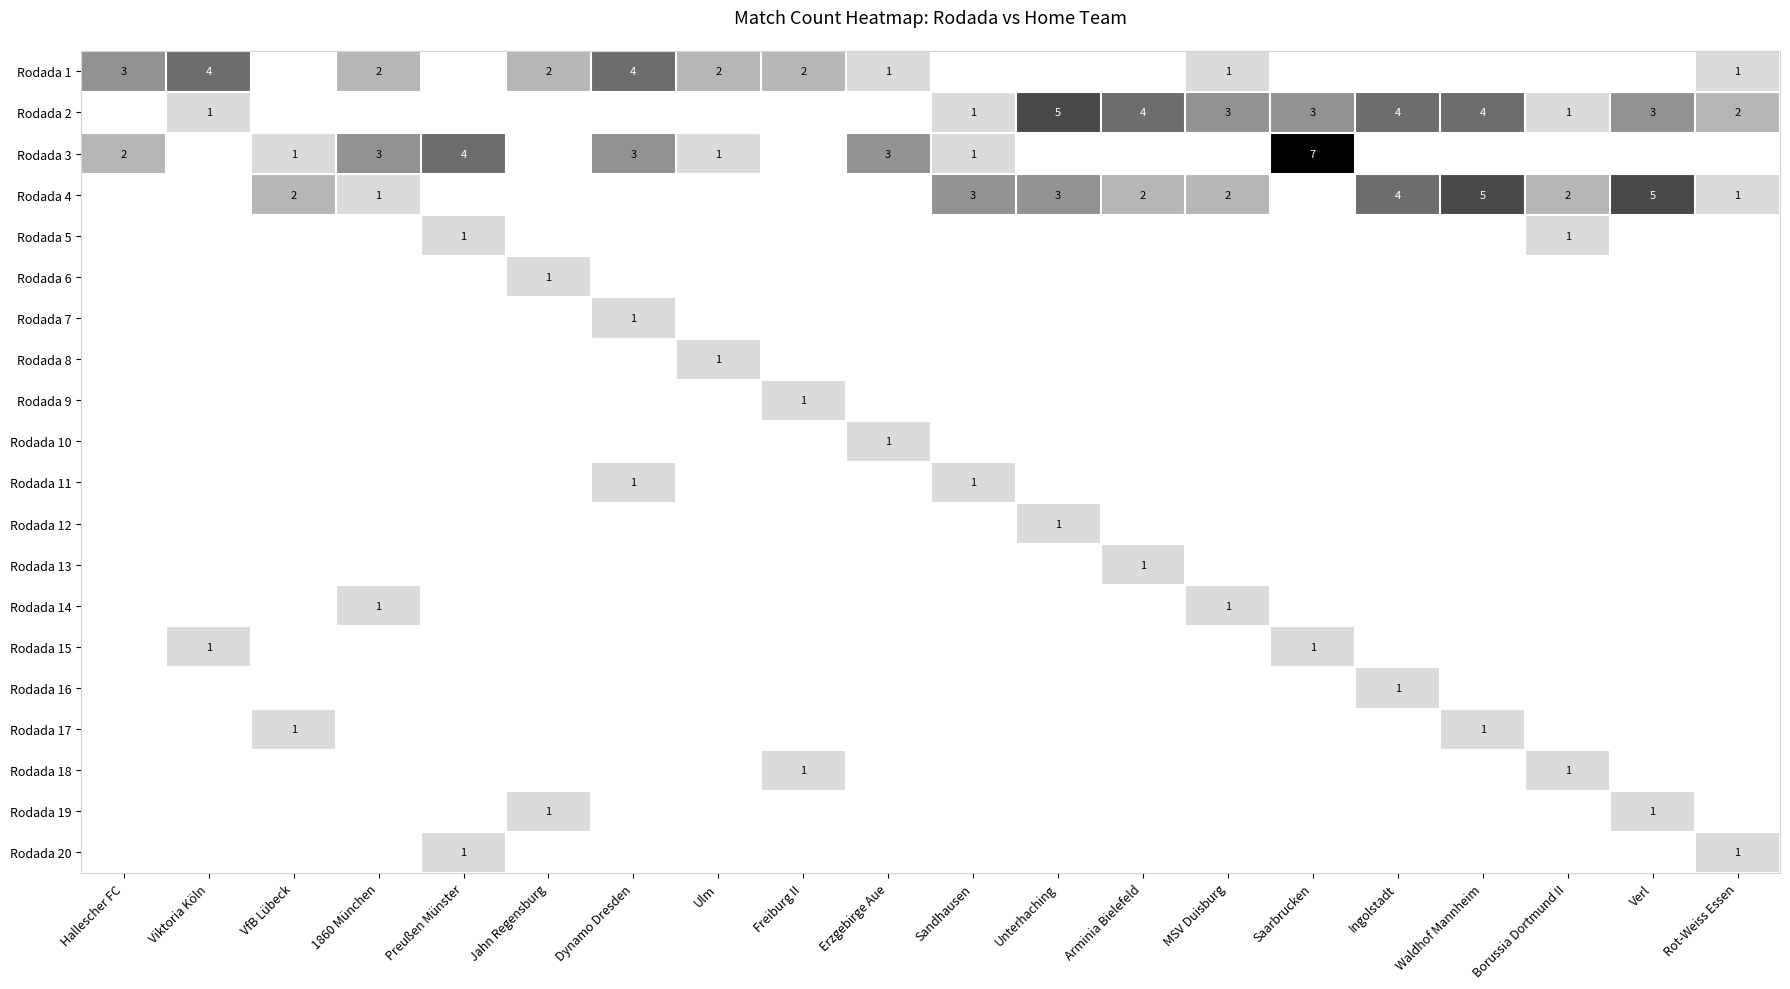

How many data points in Rodada 4 are above 1?

9